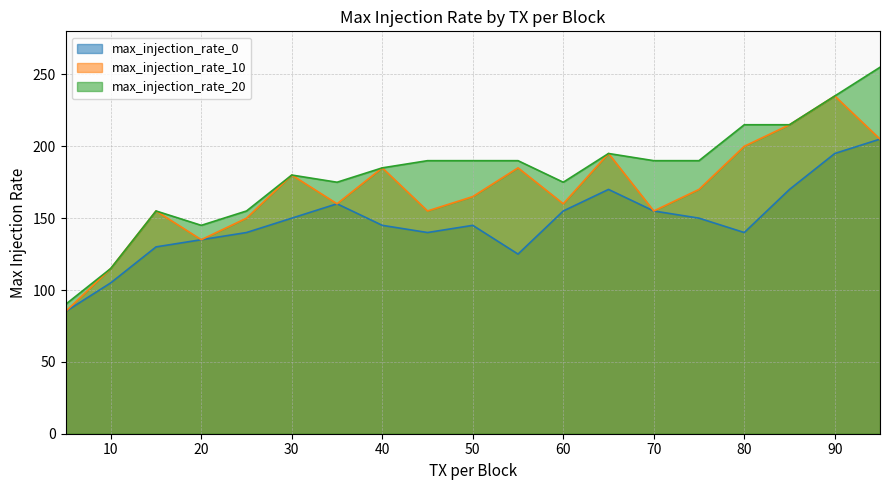

List the labels in order of max_injection_rate_0 value, smallest first.

5, 10, 55, 15, 20, 25, 45, 80, 40, 50, 30, 75, 60, 70, 35, 65, 85, 90, 95